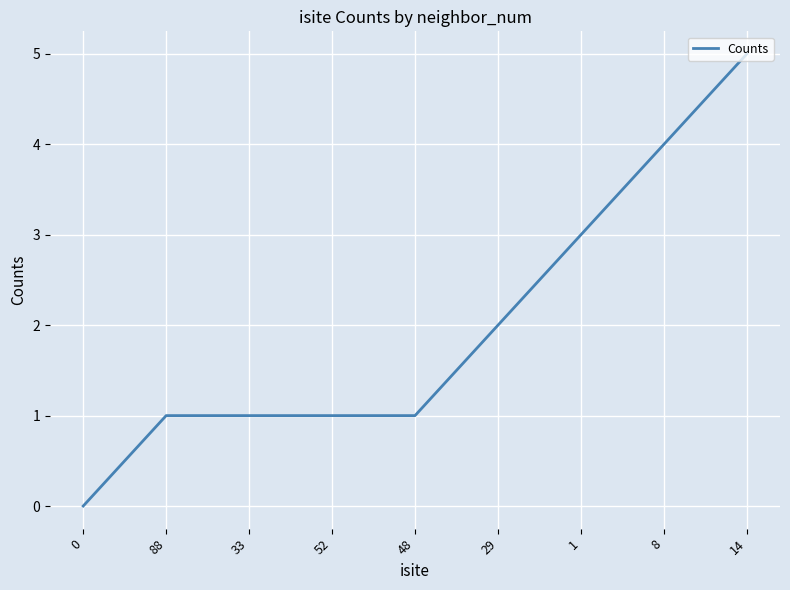

What is the difference between the maximum and minimum values?

5